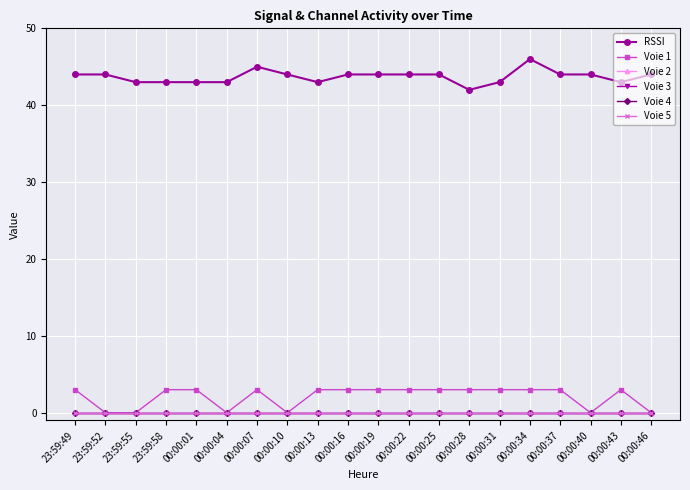

Does the chart have visible grid lines?

Yes